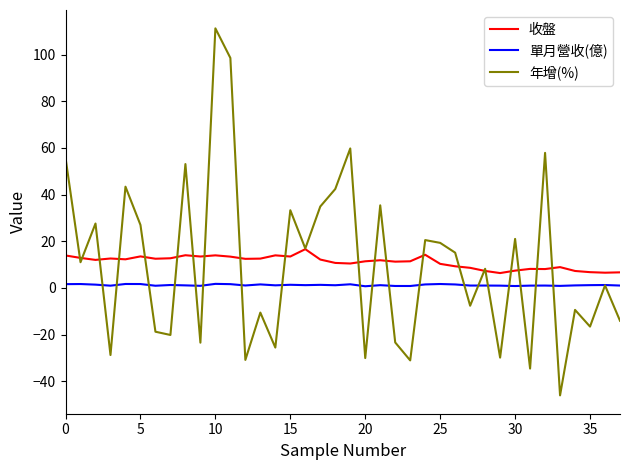

How many categories are shown in the chart?

38